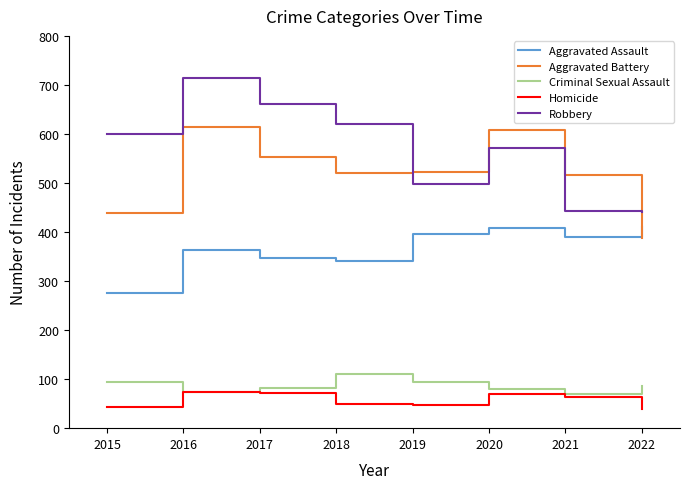

What is the sum of the Homicide values at 2019 and 2016?

121